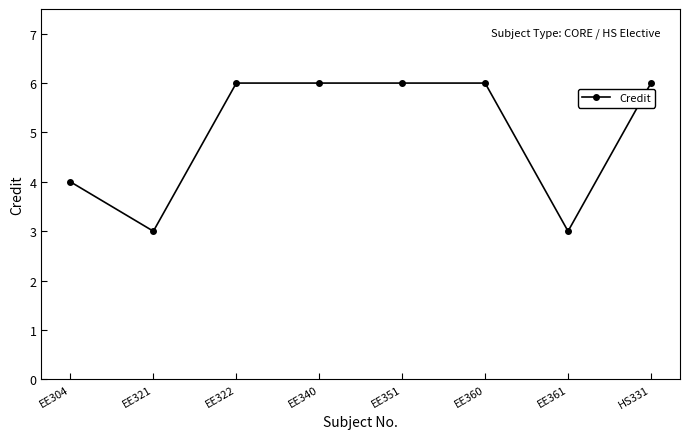

At which category does the data reach its first local valley?

EE321